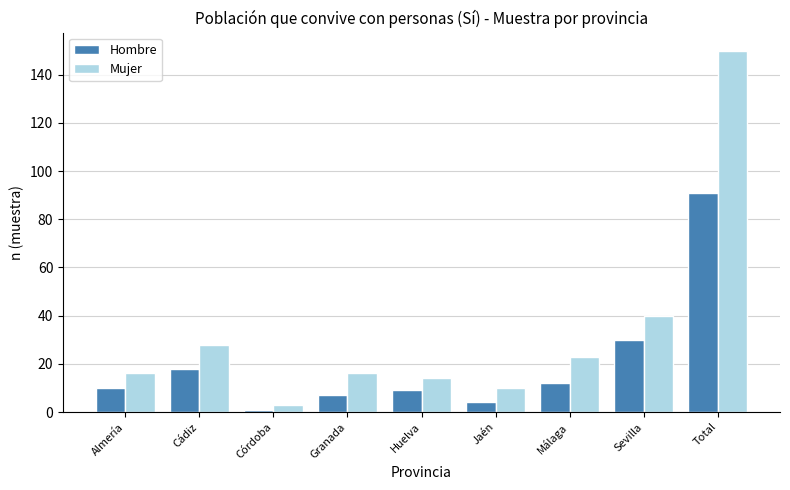

What is the sum of the Hombre values at Córdoba and Málaga?

13